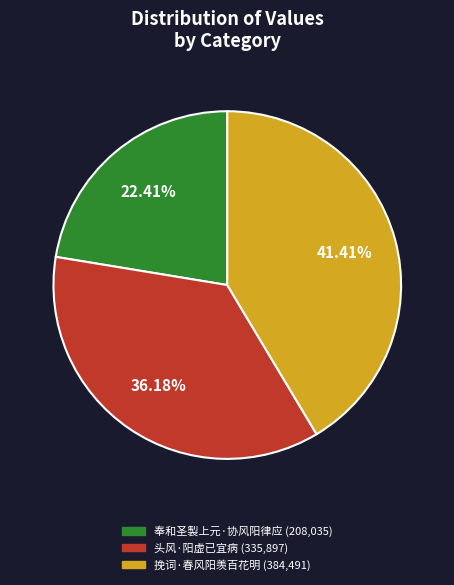

Approximately how many times larger is the value at 挽词·春风阳羡百花明 compared to 头风·阳虚已宜病?

1.1